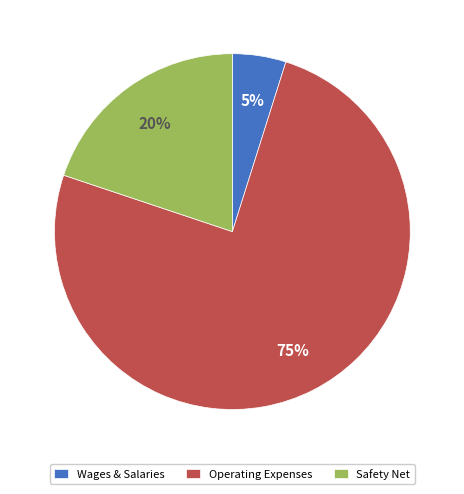

Is it true that Operating Expenses is 75% of the pie?

True